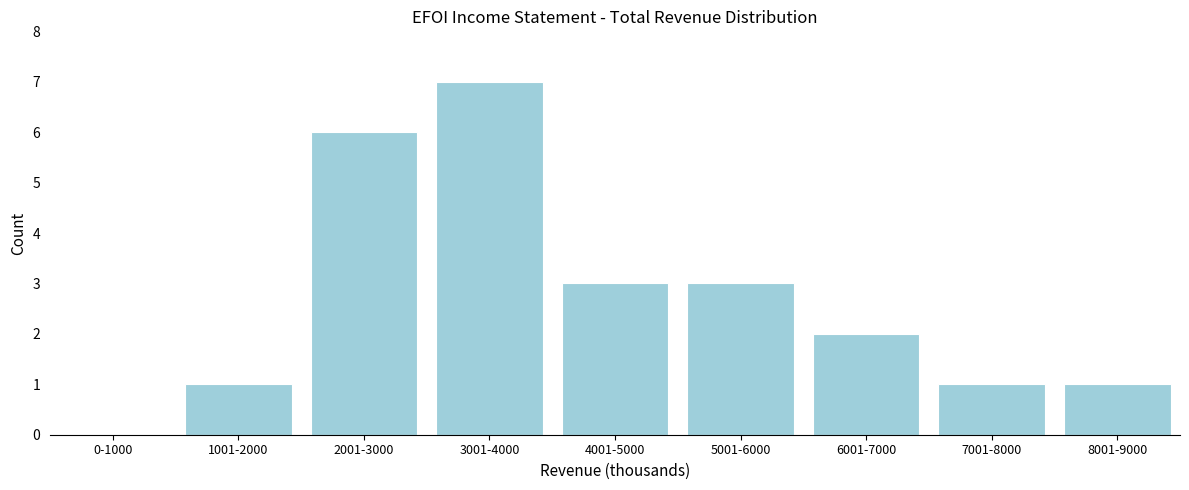

Reading right to left, transcribe all the data shown in this chart.

8001-9000=1	7001-8000=1	6001-7000=2	5001-6000=3	4001-5000=3	3001-4000=7	2001-3000=6	1001-2000=1	0-1000=0